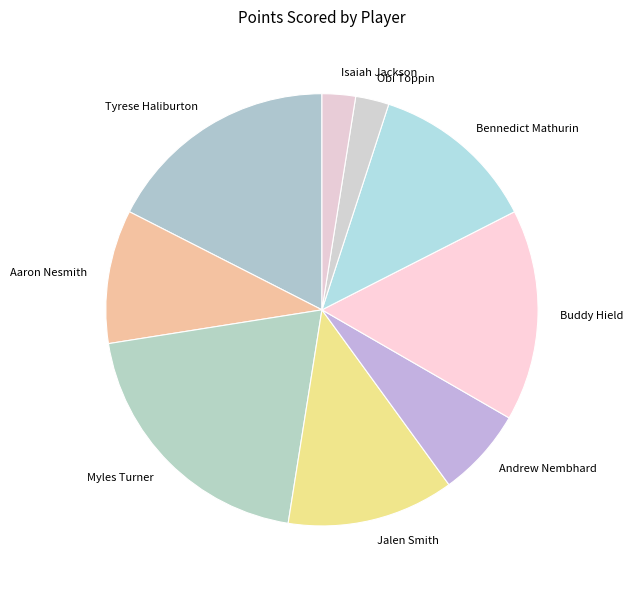

Is Myles Turner the majority of the pie?

No